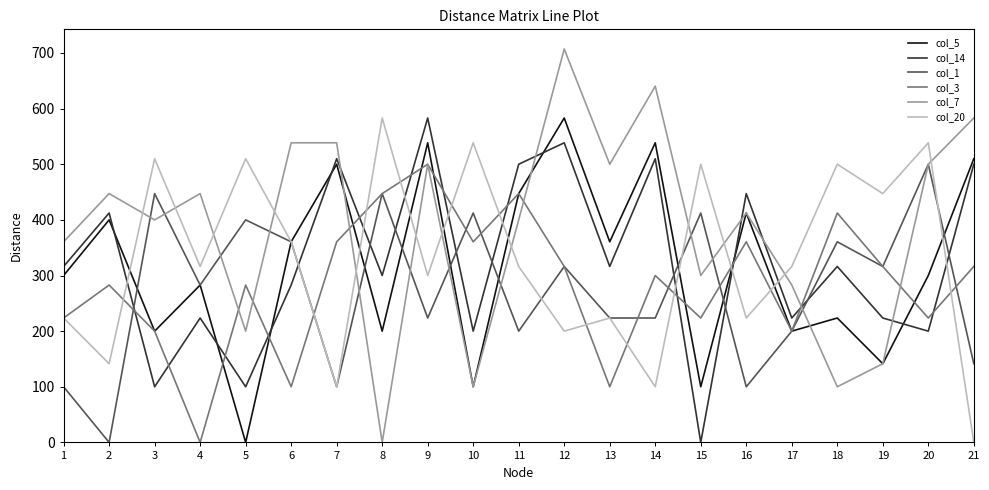

Read the col_3 value at 2.

282.8